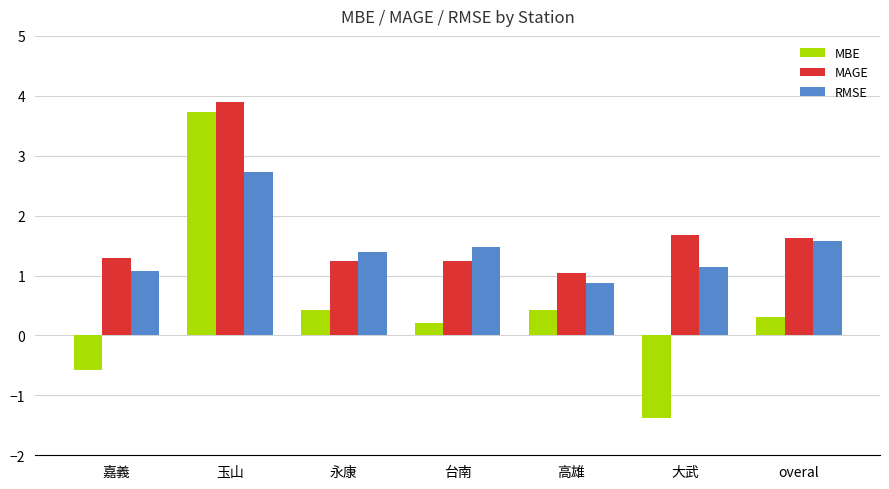

Which series has the widest spread of values?

MBE